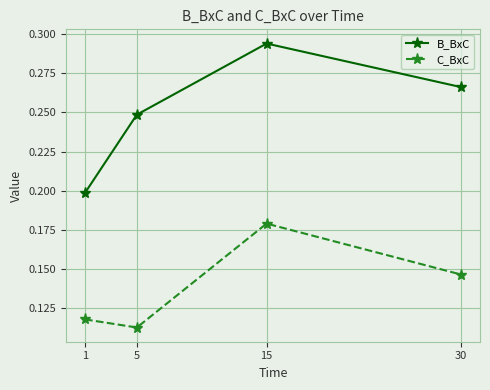

The C_BxC series shows 0.2 at 15. True or false?

True